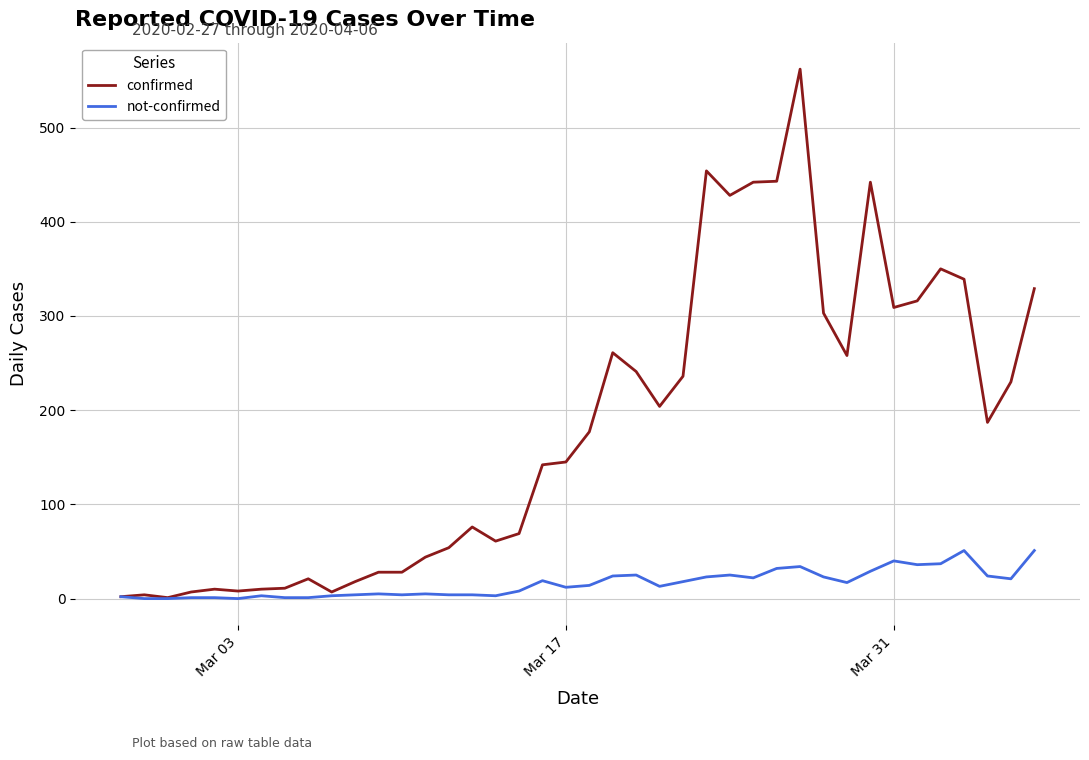

Rank the series by their average value, from lowest to highest.

not-confirmed, confirmed